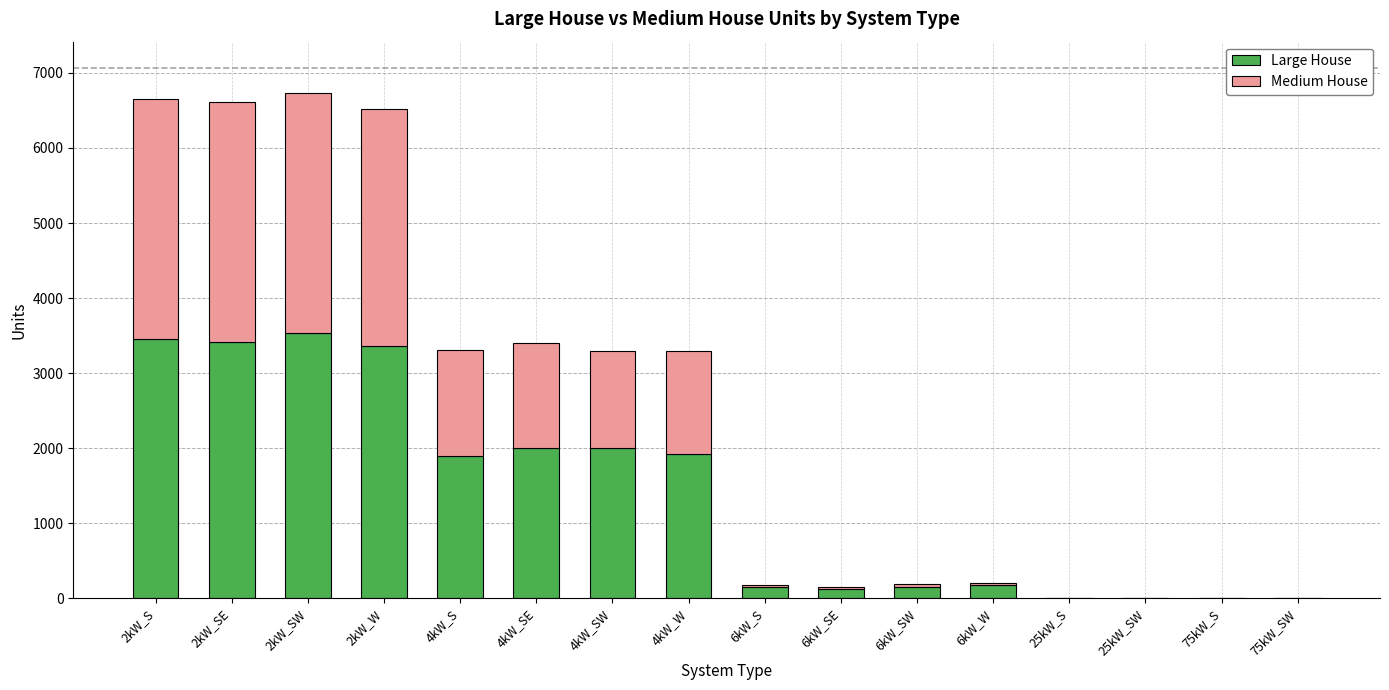

What are all the series names shown in the legend?

Large House, Medium House